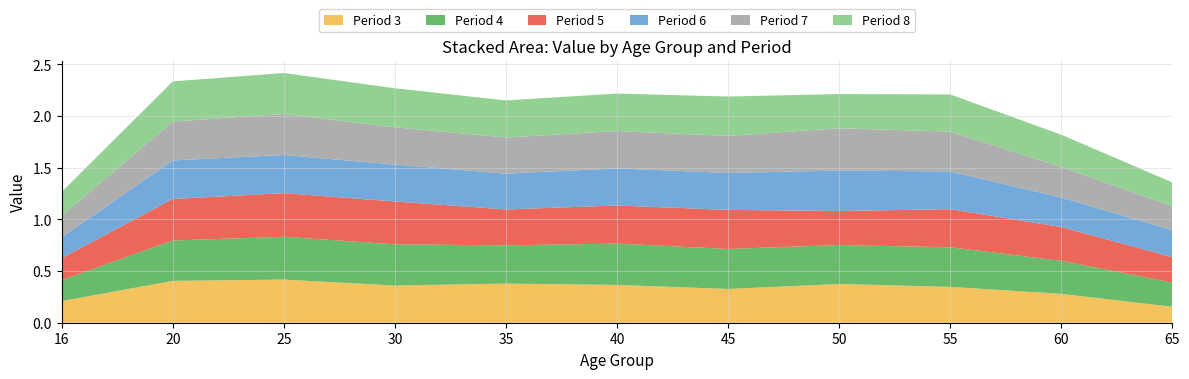

Reading right to left, transcribe all the data shown in this chart.

Period 3: 0.2	0.3	0.3	0.4	0.3	0.4	0.4	0.4	0.4	0.4	0.2
Period 4: 0.2	0.3	0.4	0.4	0.4	0.4	0.4	0.4	0.4	0.4	0.2
Period 5: 0.2	0.3	0.4	0.3	0.4	0.4	0.3	0.4	0.4	0.4	0.2
Period 6: 0.3	0.3	0.4	0.4	0.4	0.4	0.3	0.4	0.4	0.4	0.2
Period 7: 0.2	0.3	0.4	0.4	0.4	0.4	0.3	0.4	0.4	0.4	0.2
Period 8: 0.2	0.3	0.4	0.3	0.4	0.4	0.4	0.4	0.4	0.4	0.2